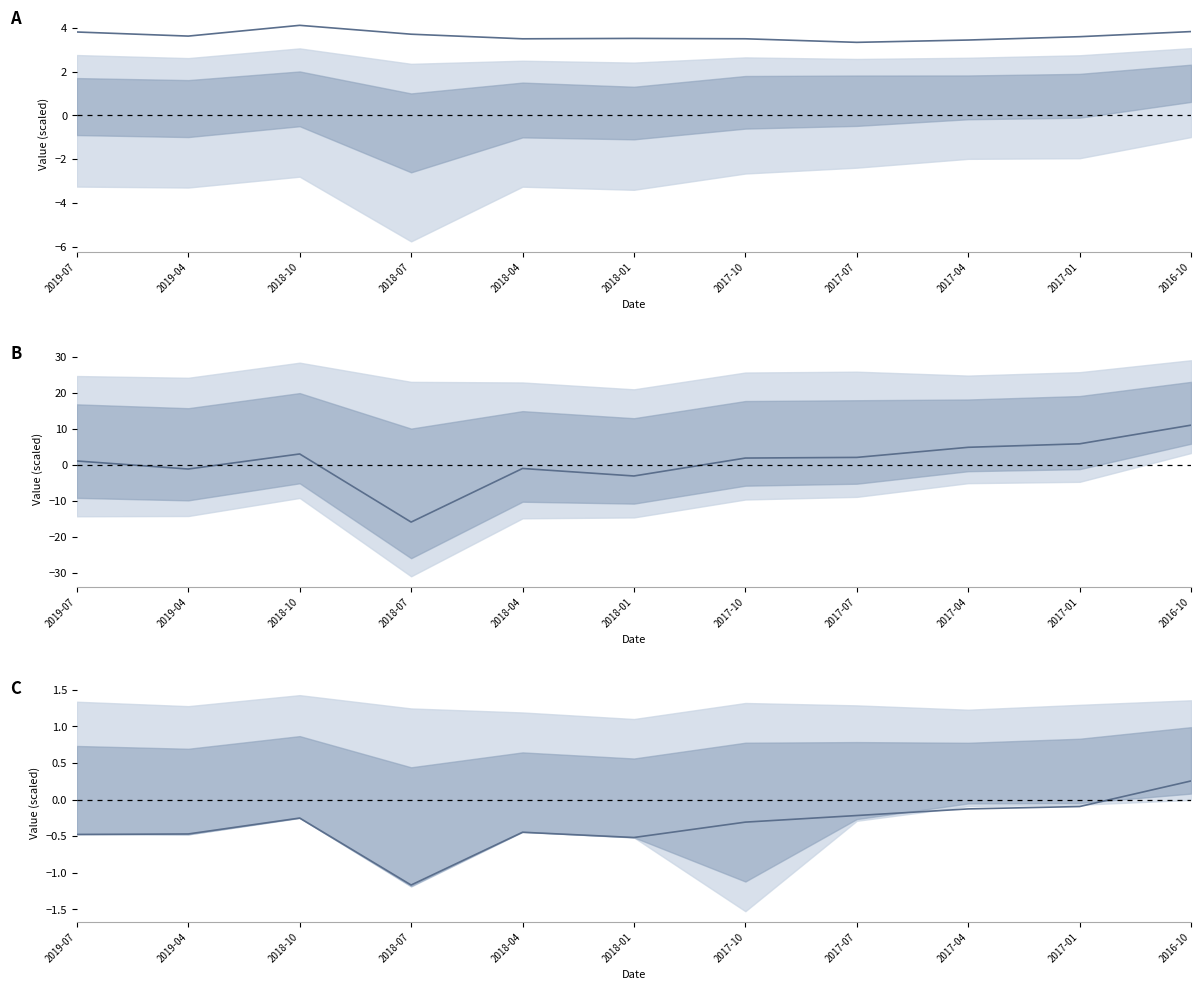

What value does the Total Revenue series have at 2016-10?

3.8